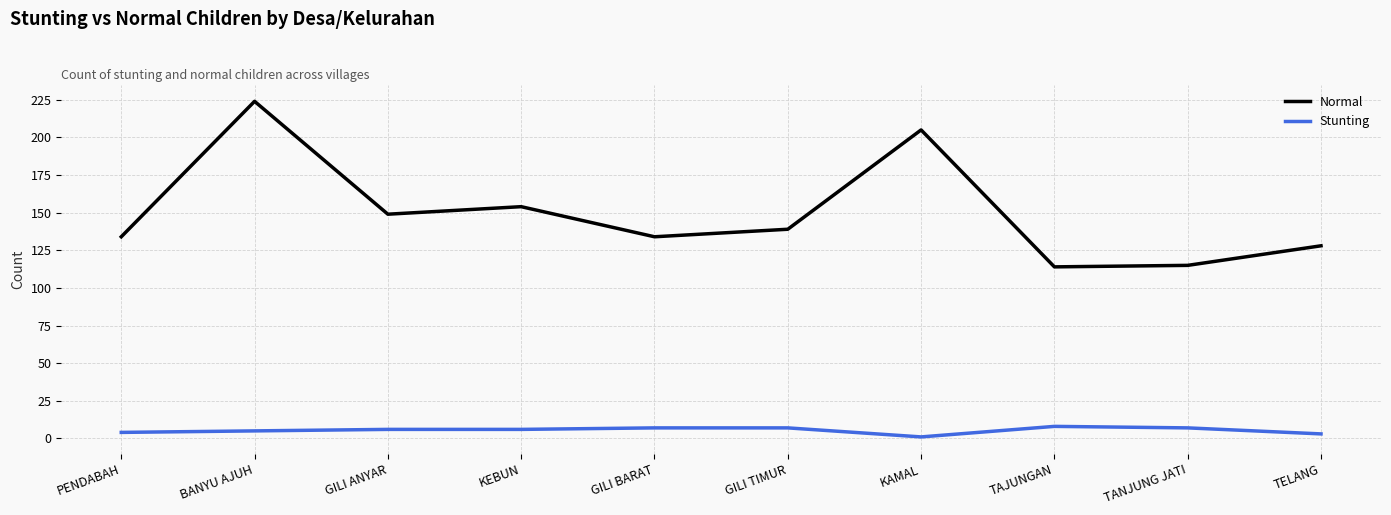

True or false: Stunting and Normal cross at least once.

False